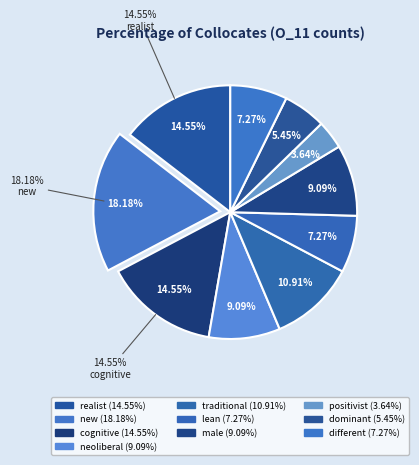

Which category has the smallest portion of the pie?

positivist